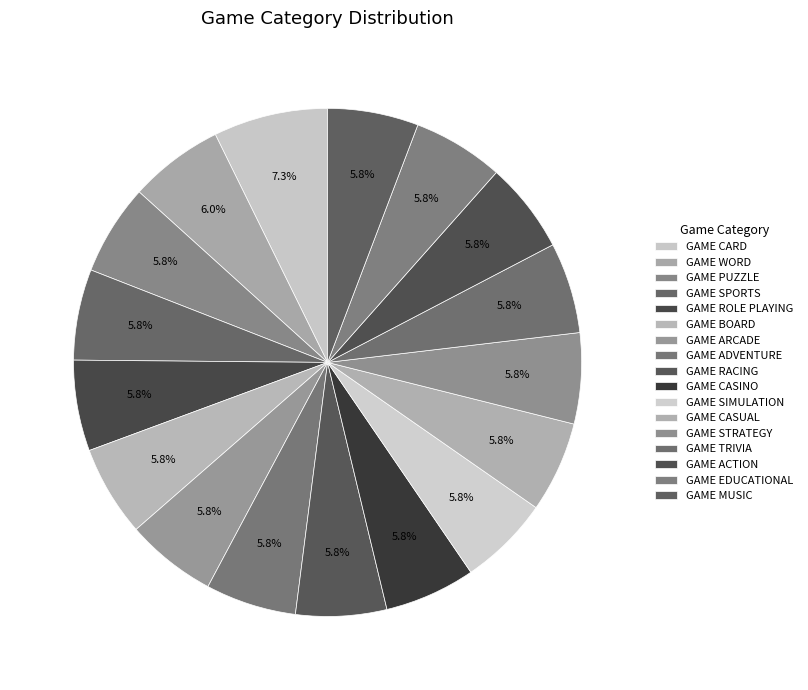

Is it true that GAME PUZZLE is 6% of the pie?

True